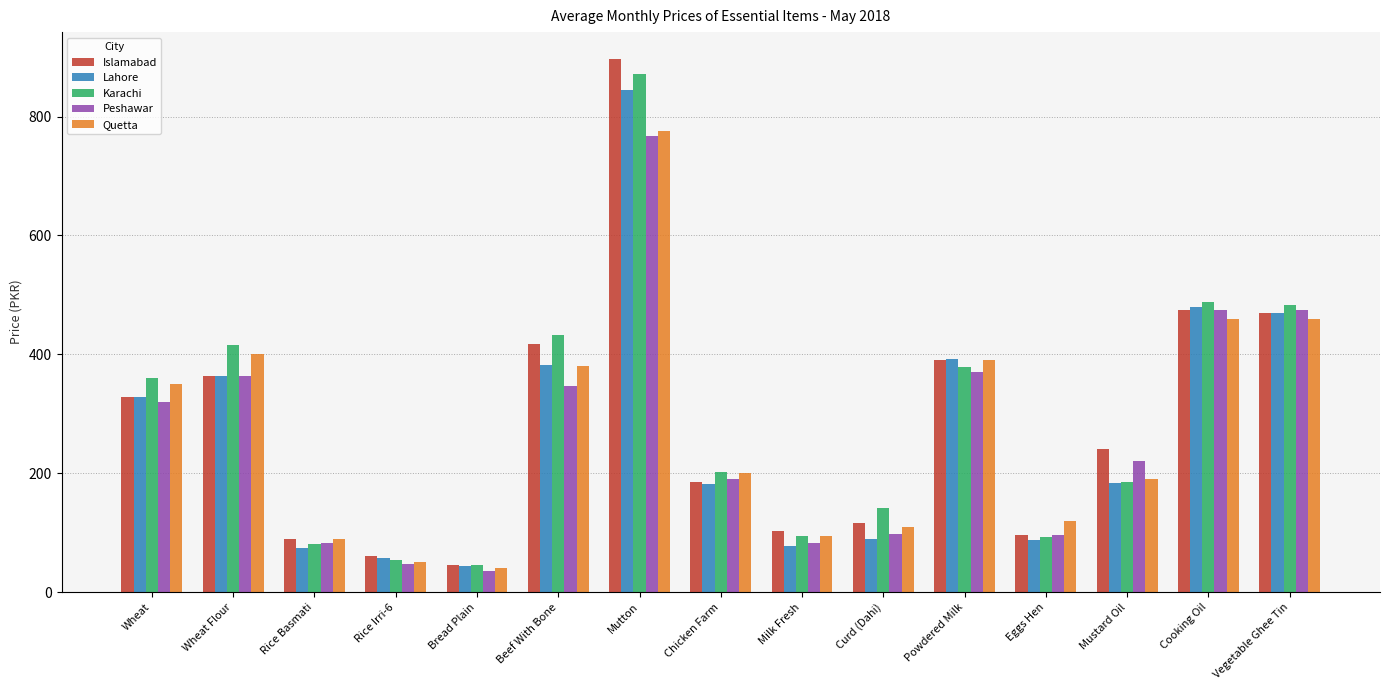

What is the sum of all Peshawar values?

3968.9